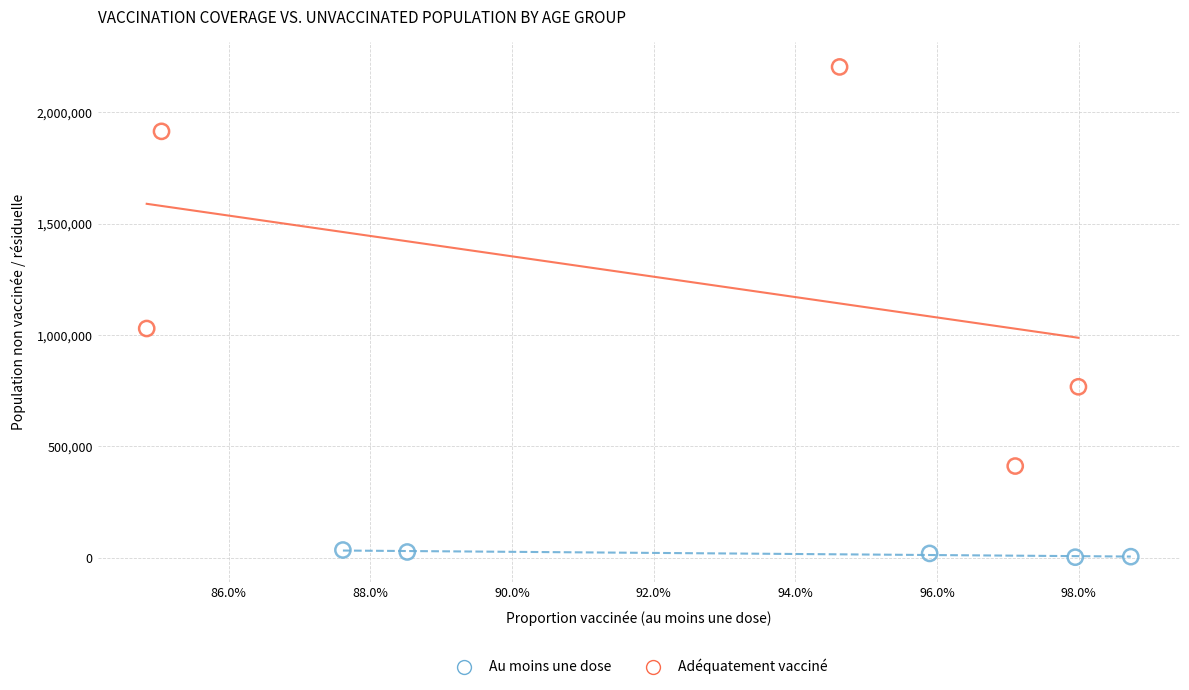

Which series contains the lowest Y value?

Au moins une dose